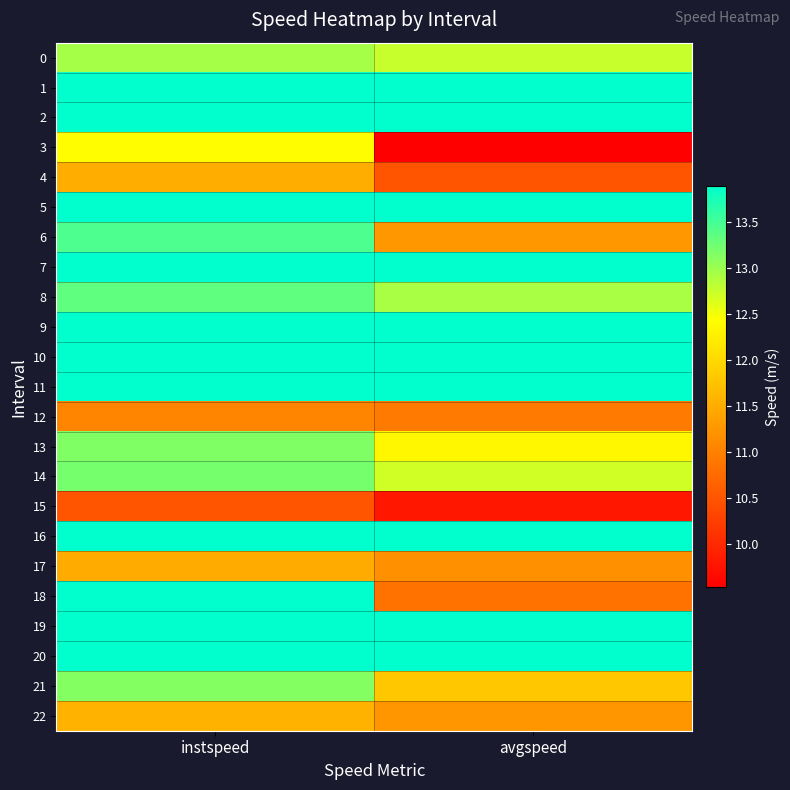

Reading right to left, transcribe all the data shown in this chart.

0: avgspeed=12.8	instspeed=12.9
1: avgspeed=13.9	instspeed=13.9
2: avgspeed=13.9	instspeed=13.9
3: avgspeed=9.5	instspeed=12.4
4: avgspeed=10.5	instspeed=11.5
5: avgspeed=13.9	instspeed=13.9
6: avgspeed=11.3	instspeed=13.5
7: avgspeed=13.9	instspeed=13.9
8: avgspeed=12.9	instspeed=13.3
9: avgspeed=13.9	instspeed=13.9
10: avgspeed=13.9	instspeed=13.9
11: avgspeed=13.9	instspeed=13.9
12: avgspeed=10.9	instspeed=11.1
13: avgspeed=12.3	instspeed=13.2
14: avgspeed=12.7	instspeed=13.2
15: avgspeed=9.8	instspeed=10.5
16: avgspeed=13.9	instspeed=13.9
17: avgspeed=11.2	instspeed=11.5
18: avgspeed=10.8	instspeed=13.9
19: avgspeed=13.9	instspeed=13.9
20: avgspeed=13.9	instspeed=13.9
21: avgspeed=11.8	instspeed=13.1
22: avgspeed=11.2	instspeed=11.6